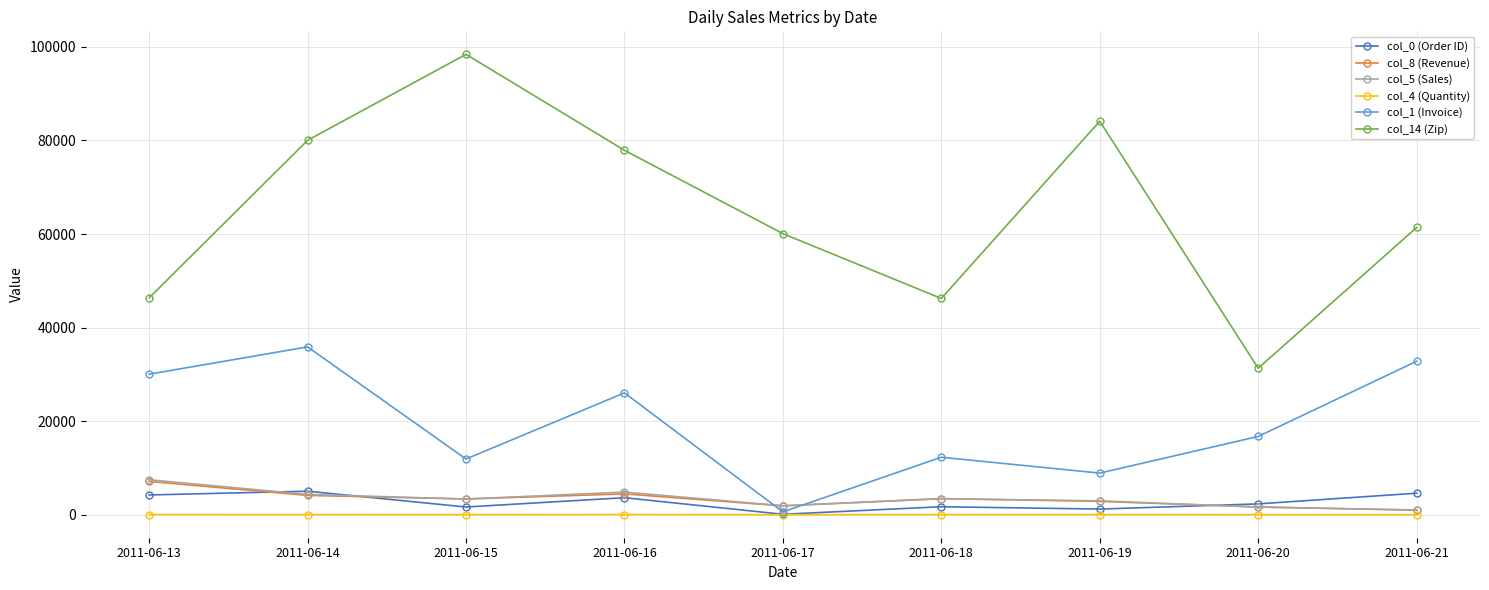

What is the highest value of the col_8 (Revenue) series?

7123.6